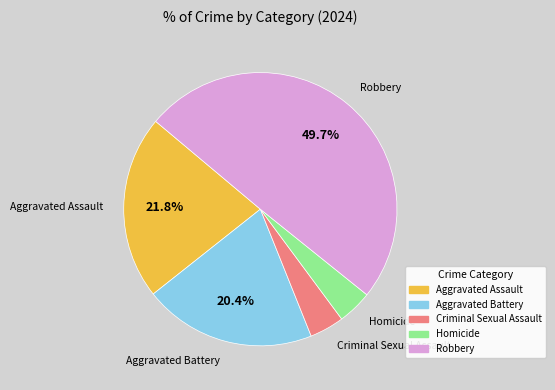

To the nearest percent, what is the difference between the largest and smallest slice percentages?

46%